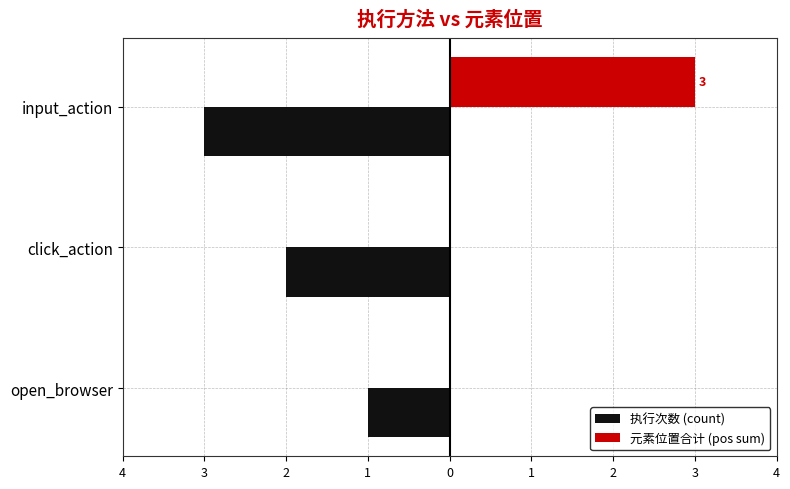

What are all the series names shown in the legend?

执行次数 (count), 元素位置合计 (pos sum)